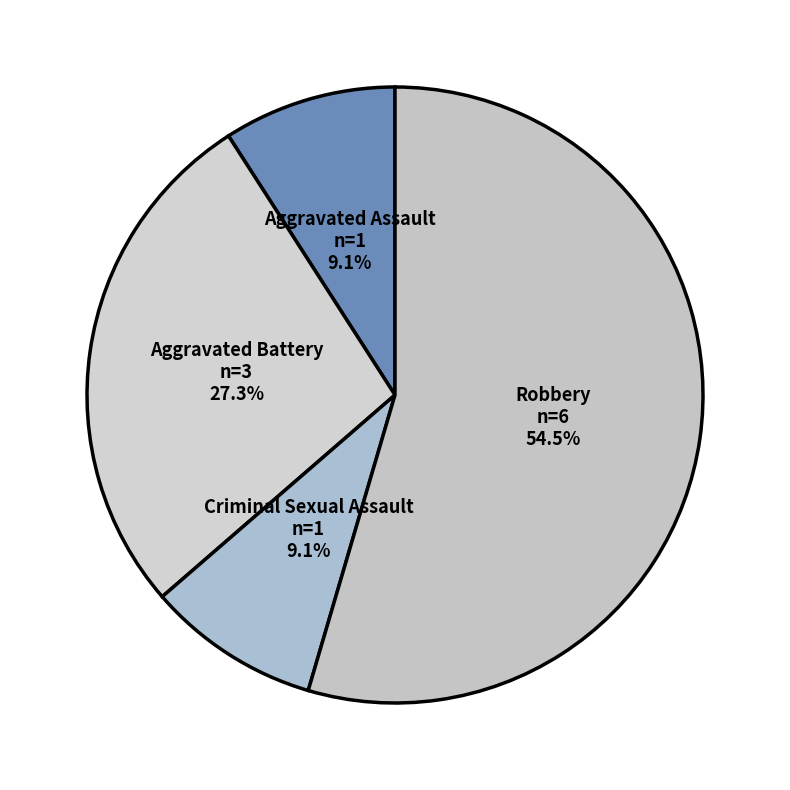

Count the number of slices in the pie.

4